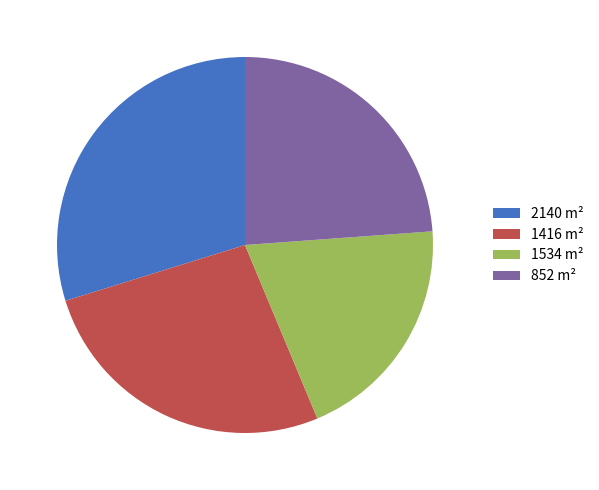

Does 1534 m² represent more than half of the total?

No